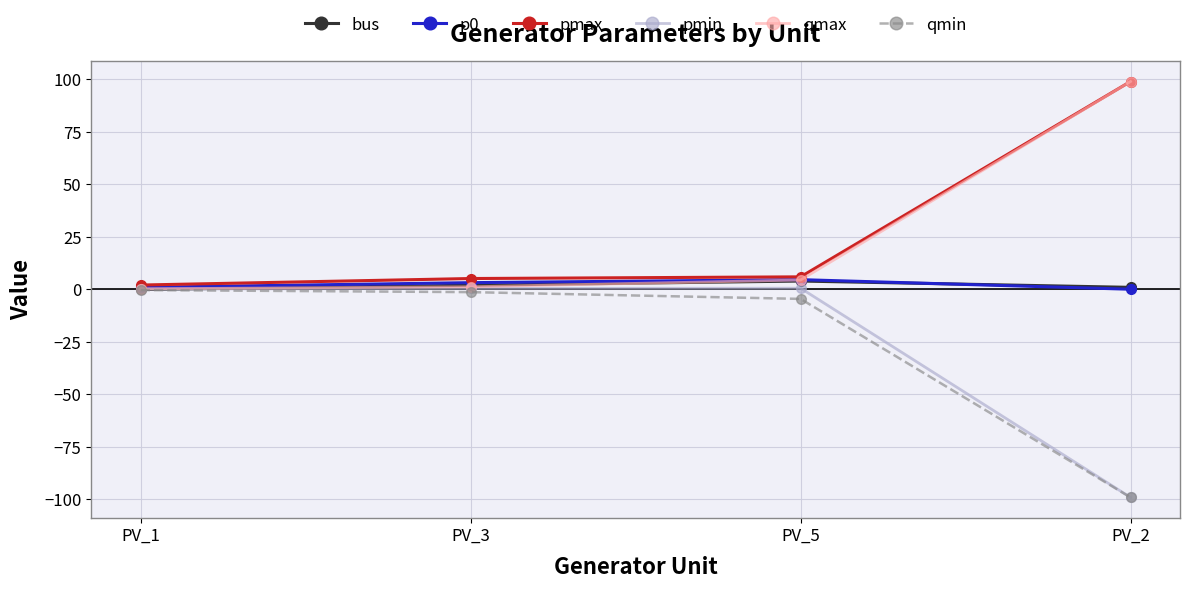

Which series changed the most between PV_5 and PV_2?

pmin